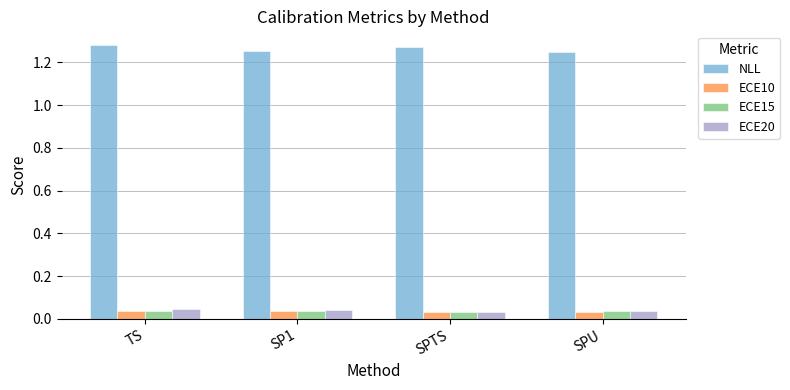

What is the difference between the highest and lowest values at SP1?

1.2